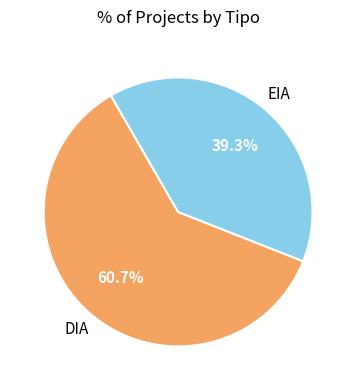

How many segments does this pie chart have?

2